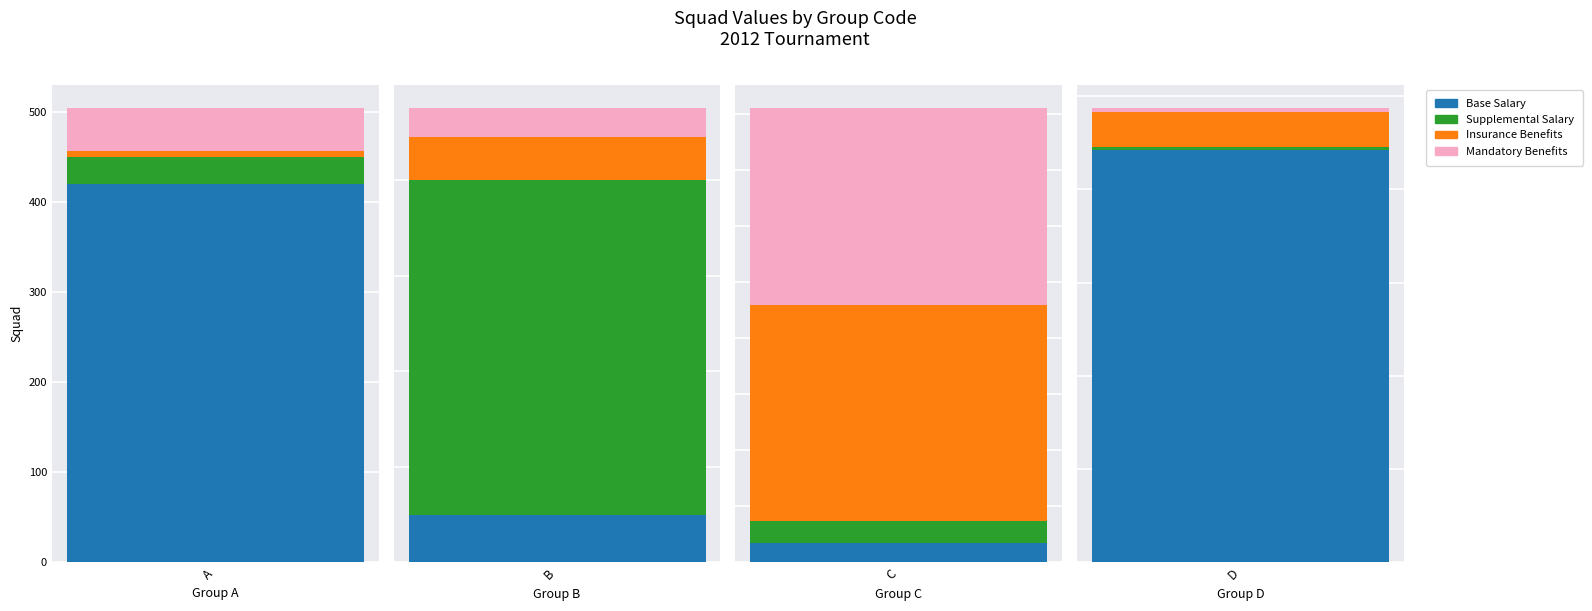

True or false: Base Salary has a value of 7306 at 3.

False